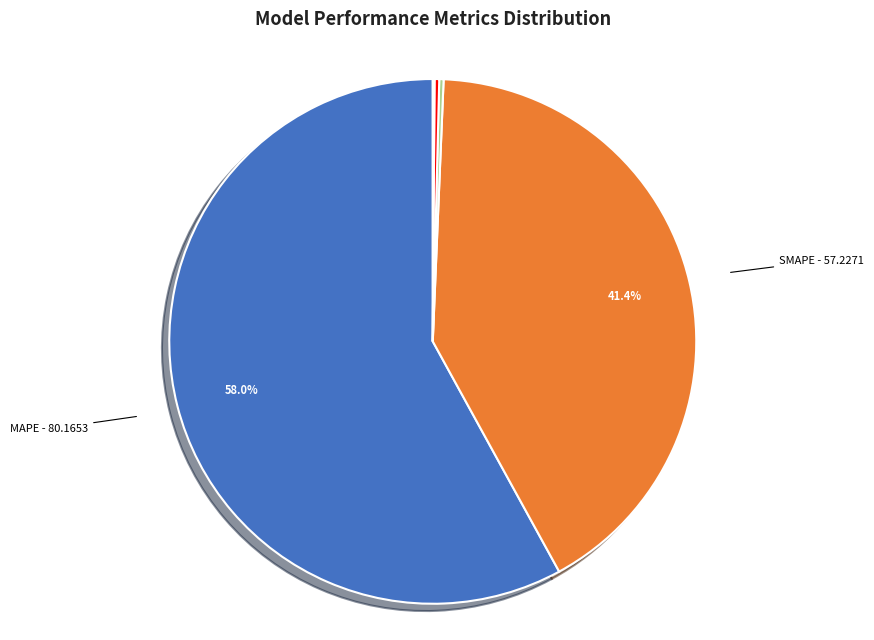

Is there a majority slice in this chart?

Yes